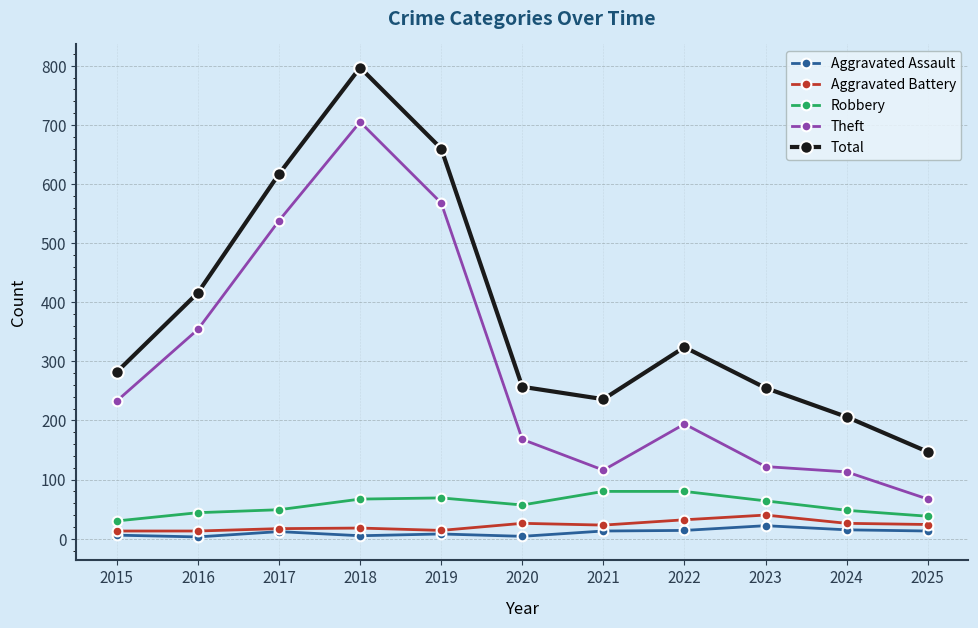

How many data points does each series have?

11